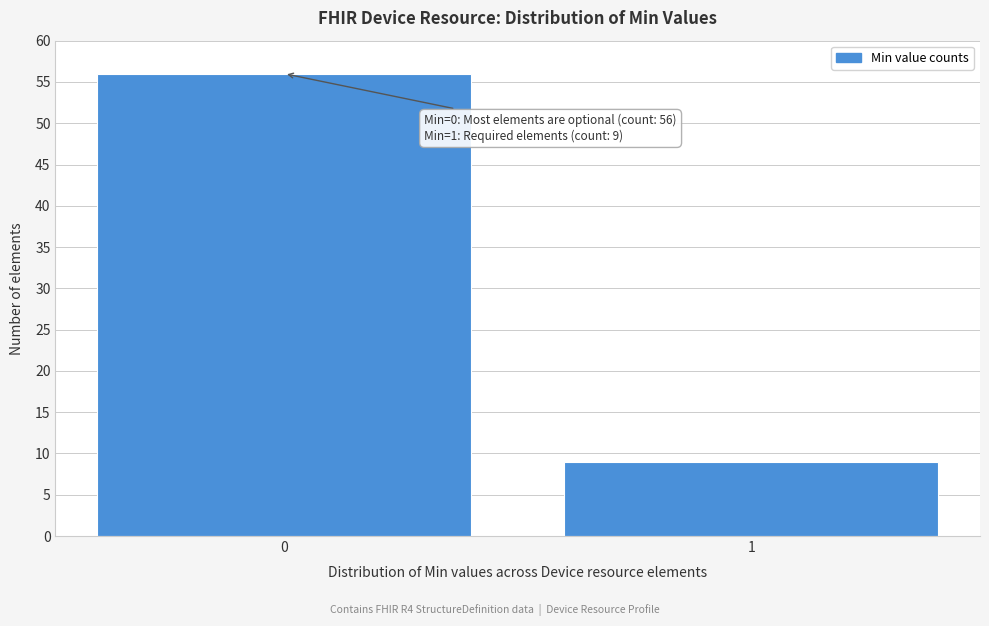

Reading right to left, extract all data points from this chart.

9	56